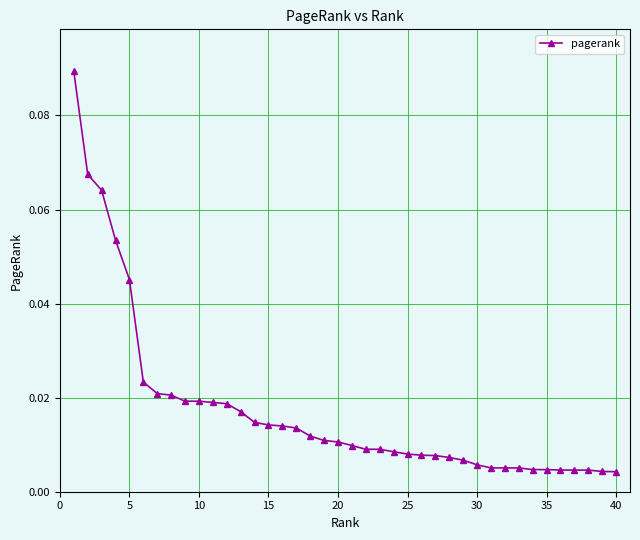

What is the sum of all values?

0.7